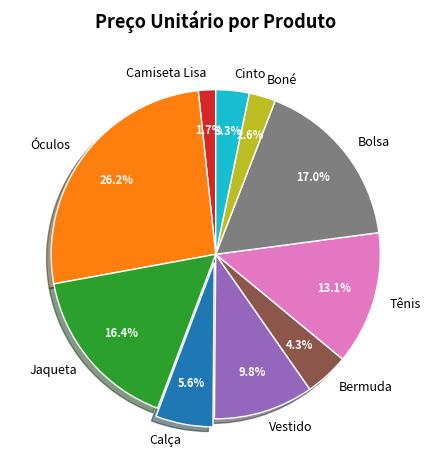

How many segments does this pie chart have?

10